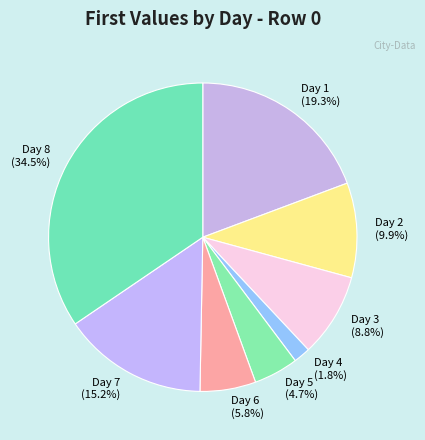

Which slice is the smallest?

Day 4 (1.8%)